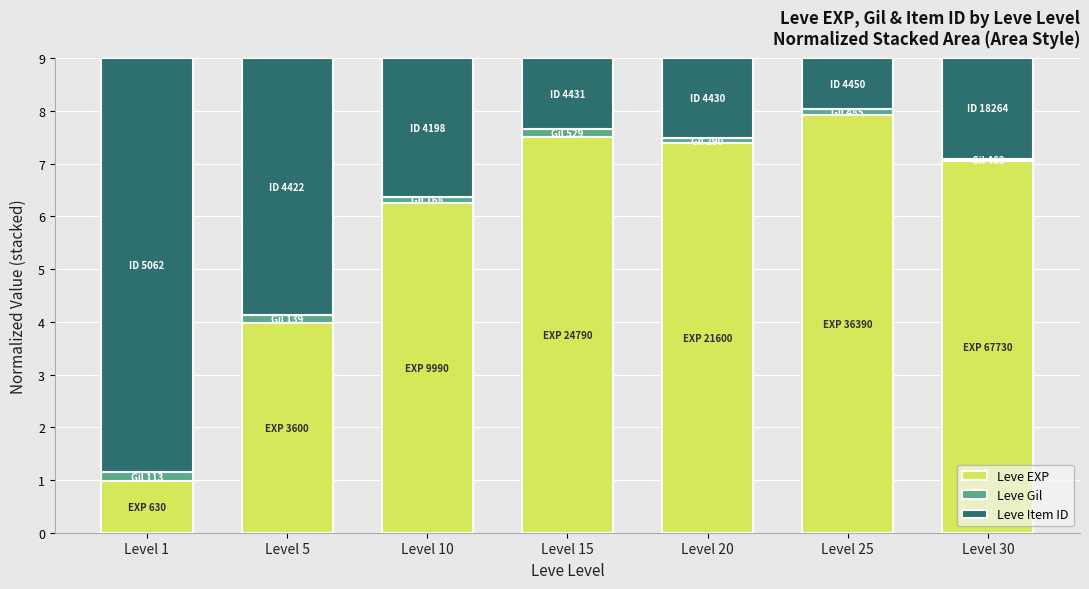

What is the difference between the second highest and second lowest values in the Leve EXP series?

3.5